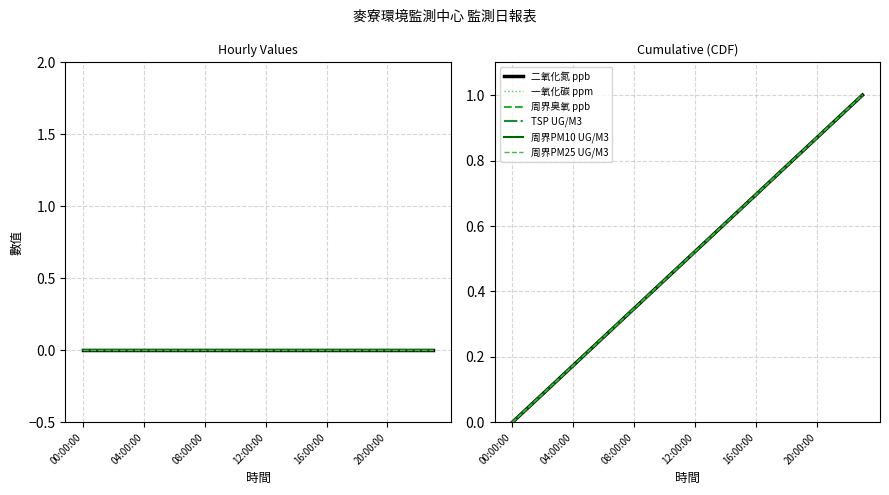

Rank the series at 04:00:00 from lowest to highest value.

二氧化氮 ppb, 一氧化碳 ppm, 周界臭氧 ppb, TSP UG/M3, 周界PM10 UG/M3, 周界PM25 UG/M3